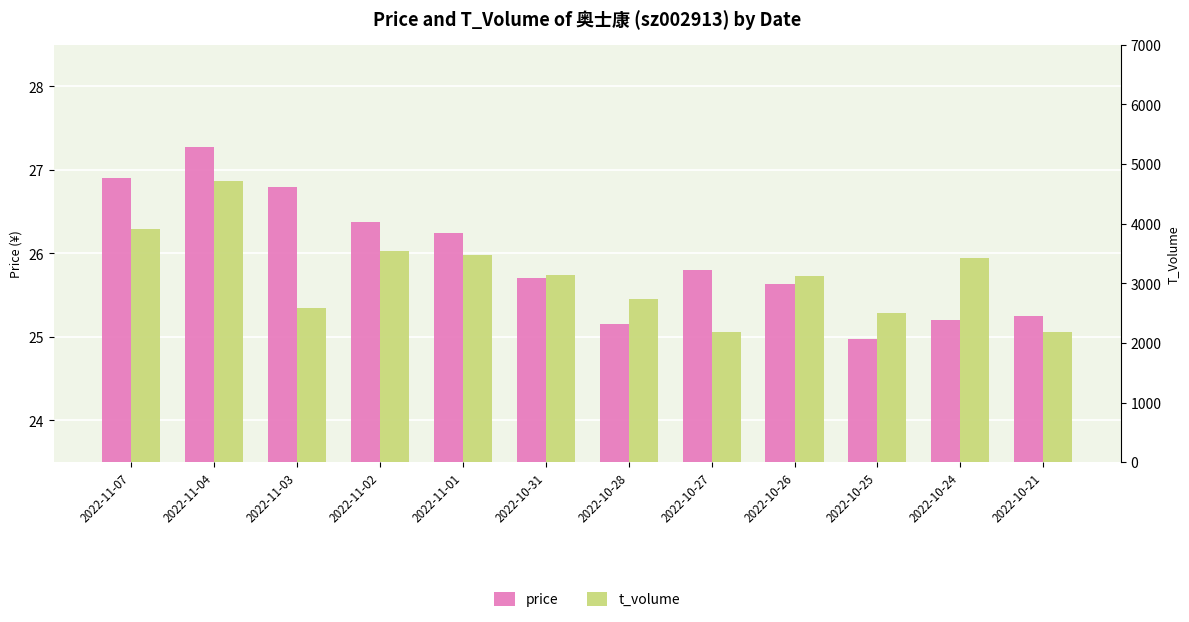

What is the label of the 7th bar from the left?

2022-10-28